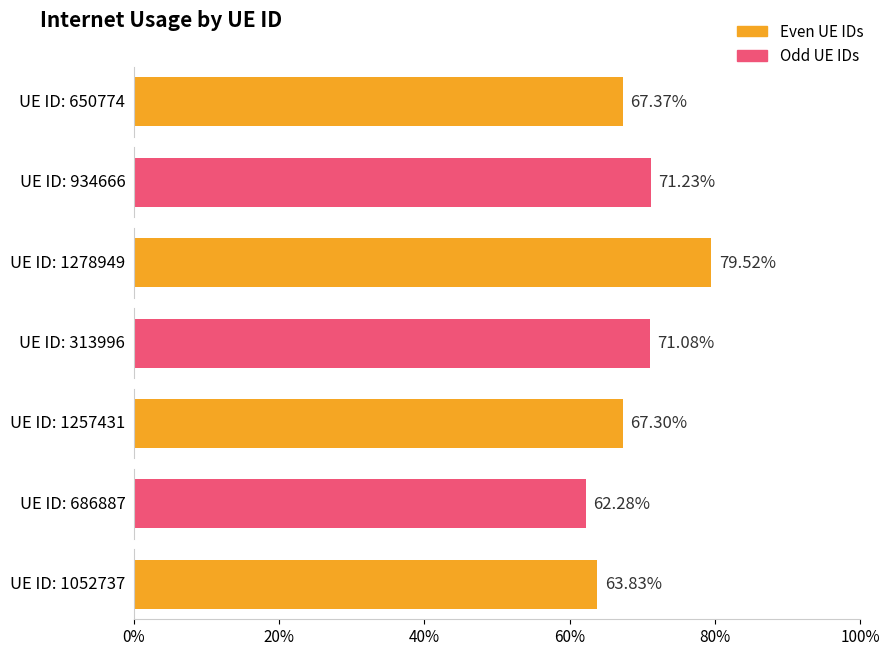

How many bars are there in total?

7